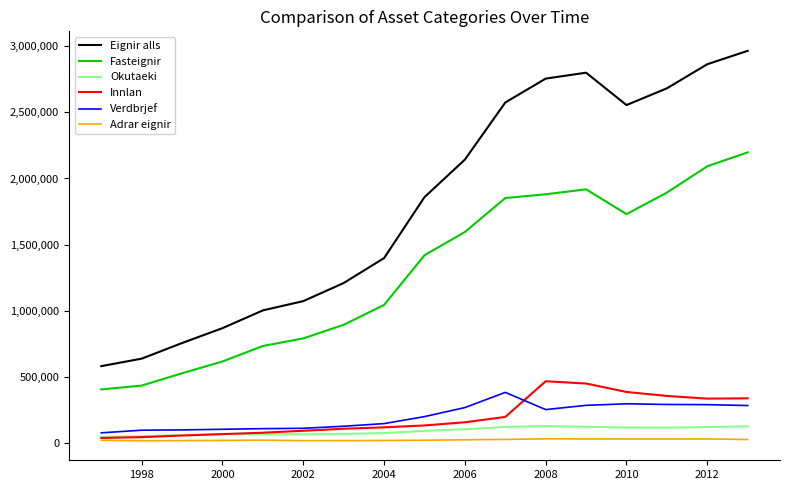

True or false: Eignir alls and Verdbrjef intersect in this chart.

False